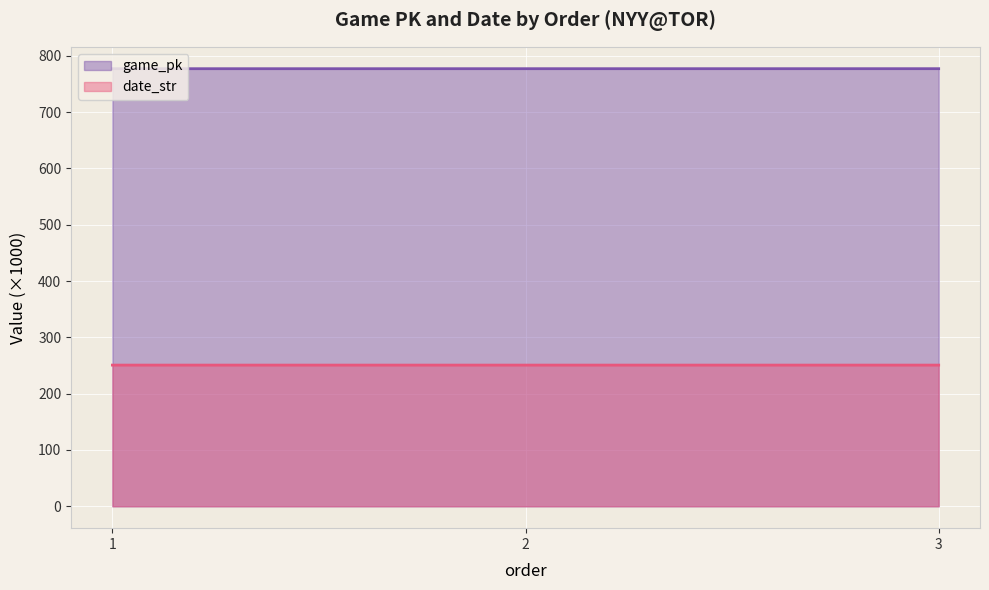

What are all the series names shown in the legend?

game_pk, date_str